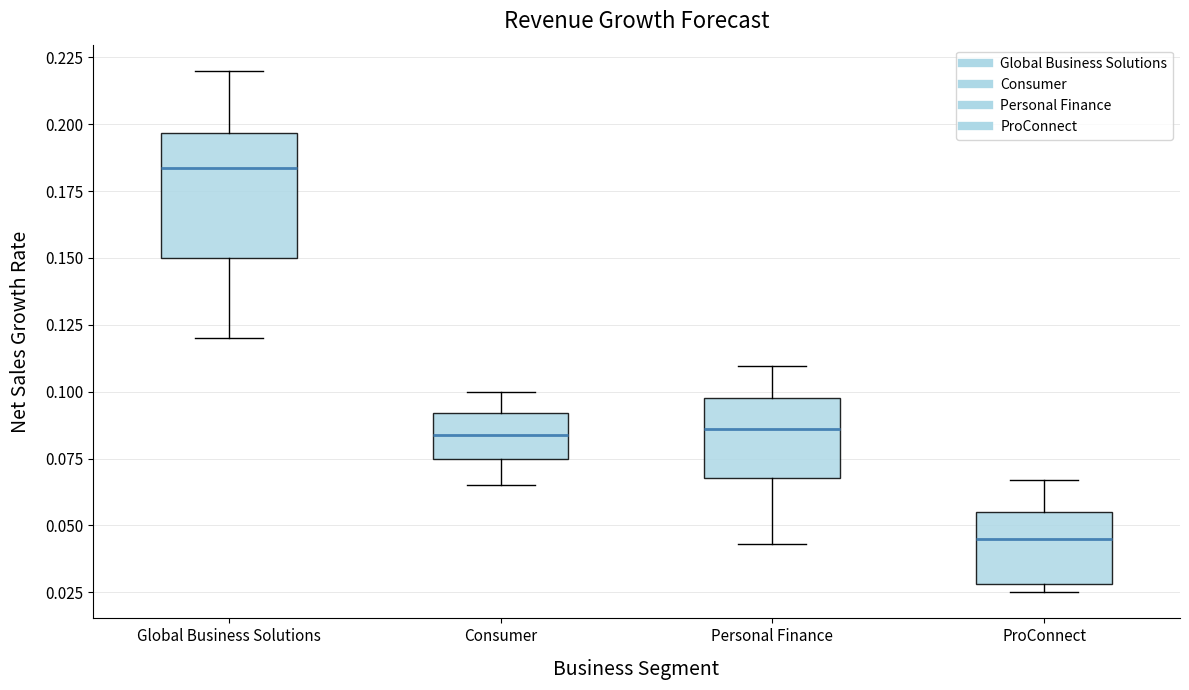

Reading left to right, transcribe this box plot: for each box, give where its median line is, the range the box spans, and where its two whiskers end, as read against the y-axis. The values are not printed on the chart, so give them approximately, as read against the axis.

Global Business Solutions: median 0.185, box 0.150 to 0.195, whiskers 0.120 to 0.220
Consumer: median 0.085, box 0.075 to 0.090, whiskers 0.065 to 0.100
Personal Finance: median 0.085, box 0.070 to 0.100, whiskers 0.045 to 0.110
ProConnect: median 0.045, box 0.030 to 0.055, whiskers 0.025 to 0.065